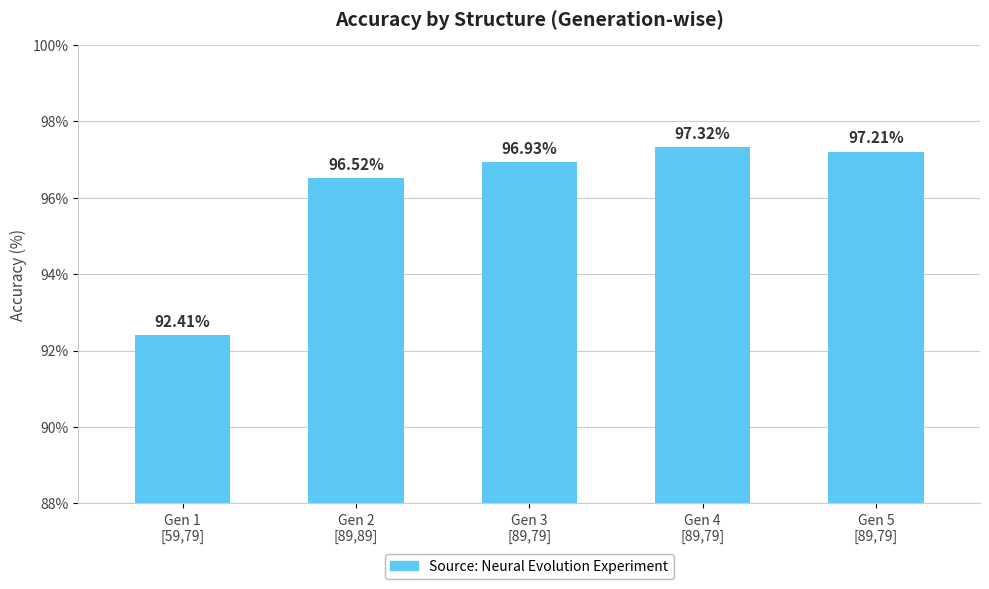

What is the difference between the values at Gen 4
[89,79] and Gen 2
[89,89]?

0.8